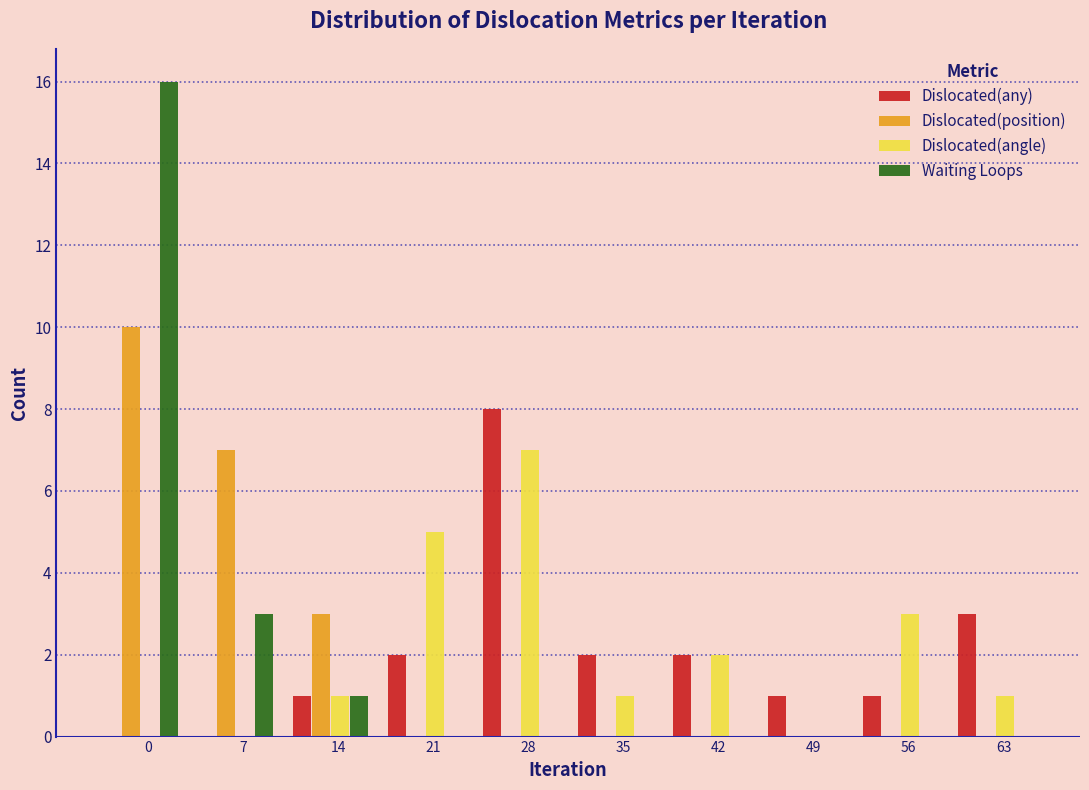

Which series changed the most between 28 and 56?

Dislocated(any)